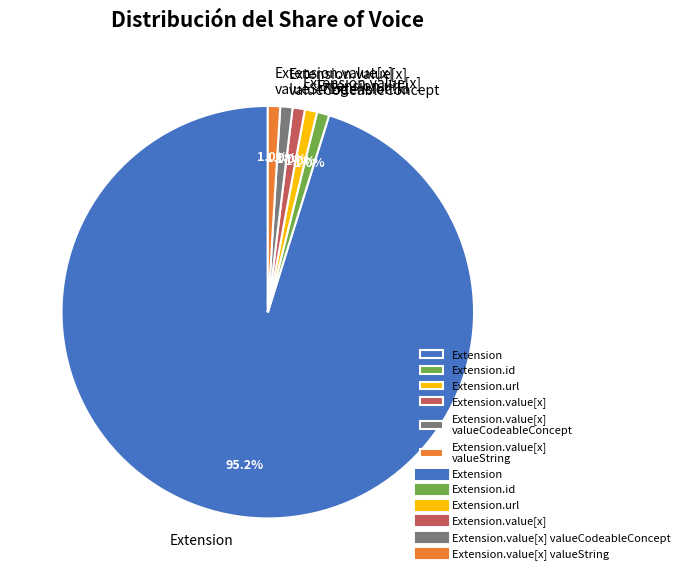

What is the largest slice in the pie chart?

Extension